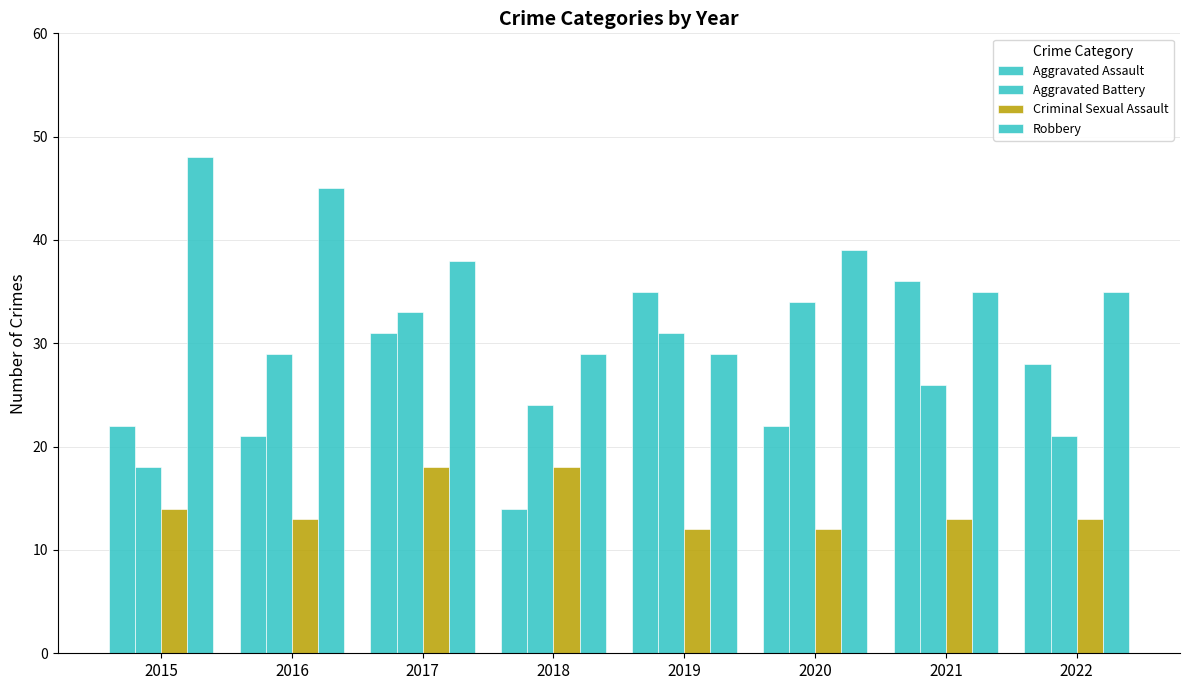

Between 2017 and 2015, which is larger?

2017